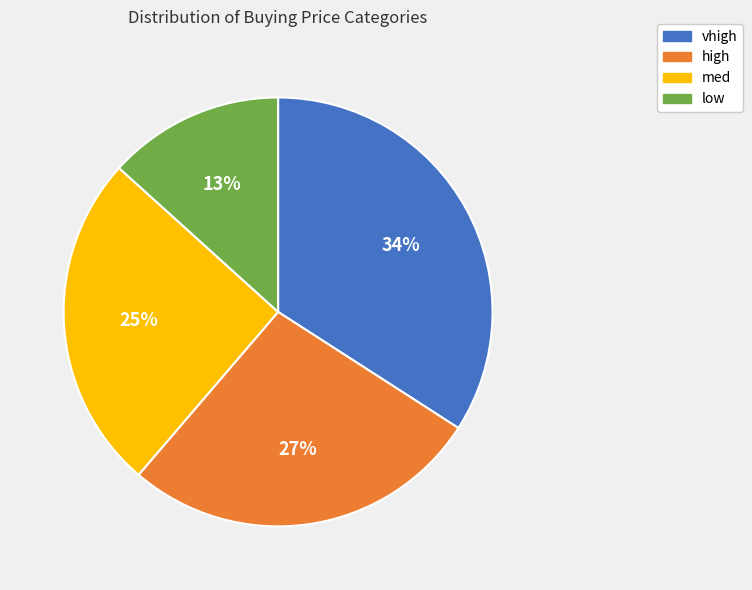

What percentage is the vhigh slice, to the nearest percent?

34%